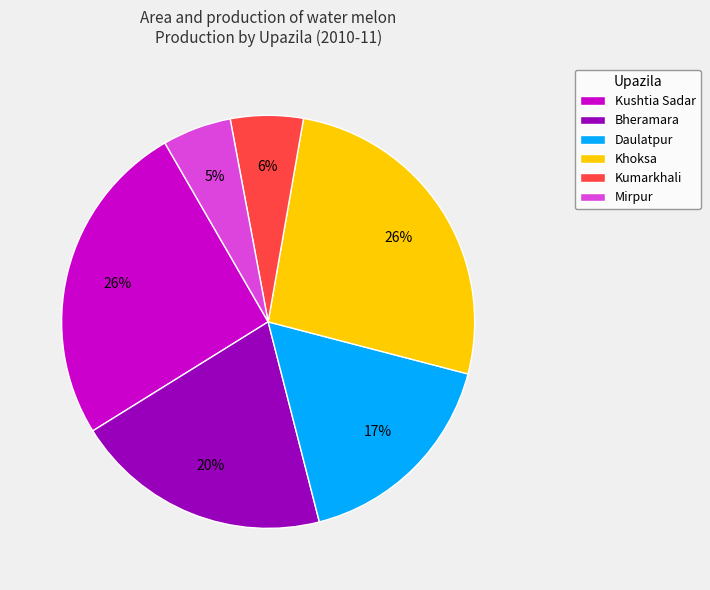

To the nearest percent, what portion does Kumarkhali represent?

6%